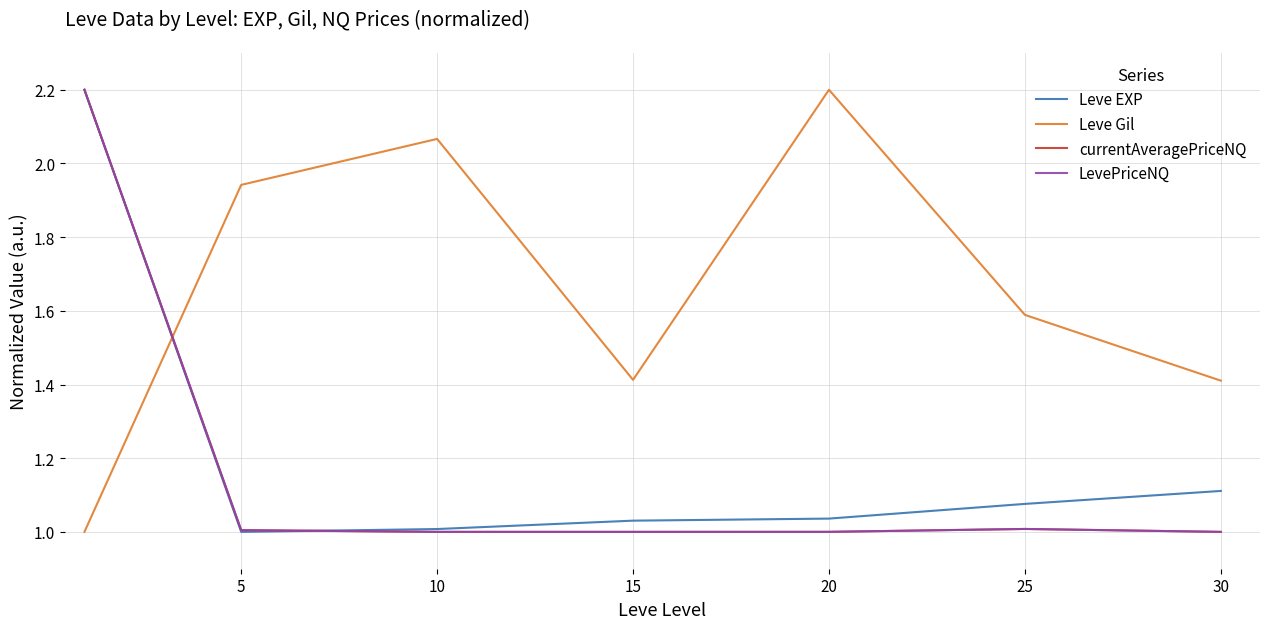

What are all the series names shown in the legend?

Leve EXP, Leve Gil, currentAveragePriceNQ, LevePriceNQ